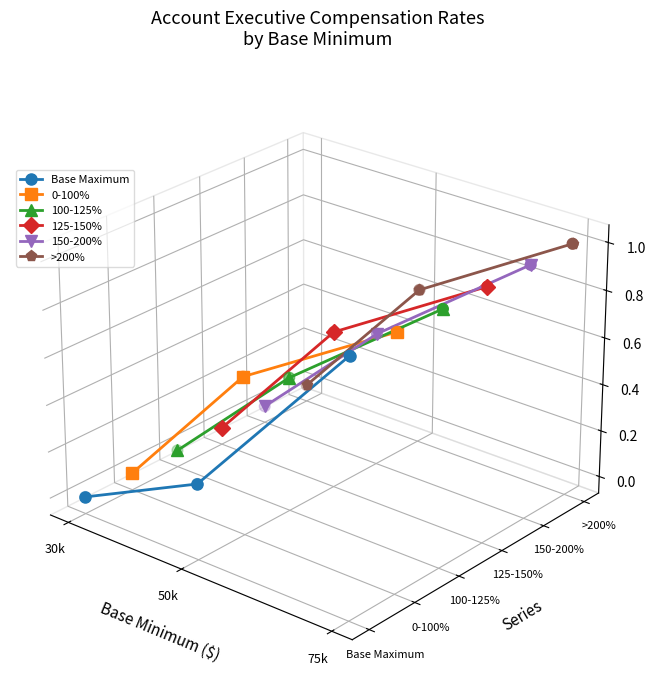

Which series contains the highest Y value?

>200%